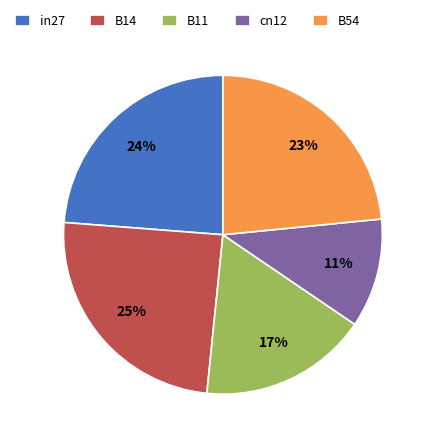

Which slice is the largest?

B14